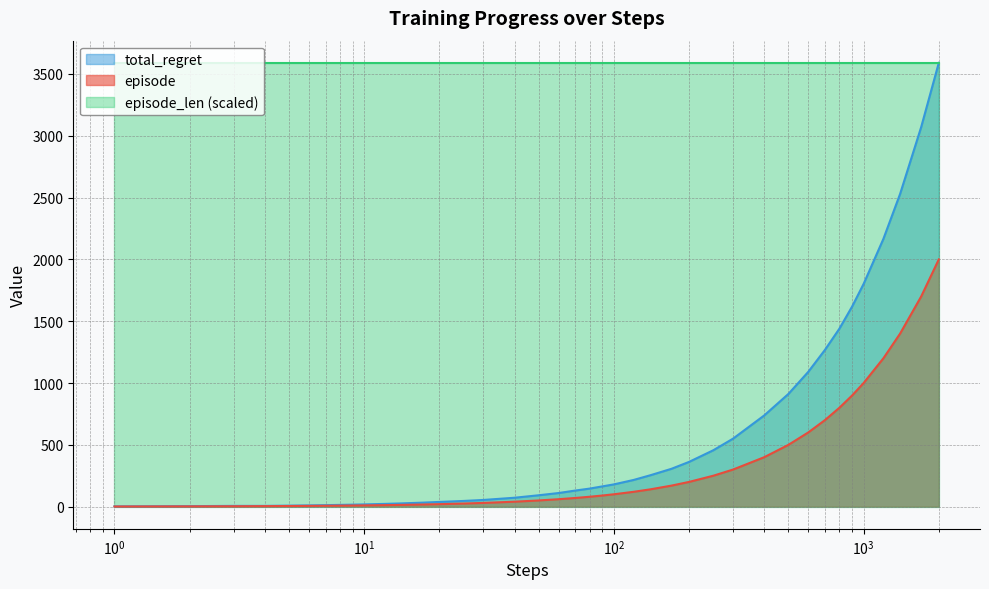

What is the maximum value shown in the chart?

3590